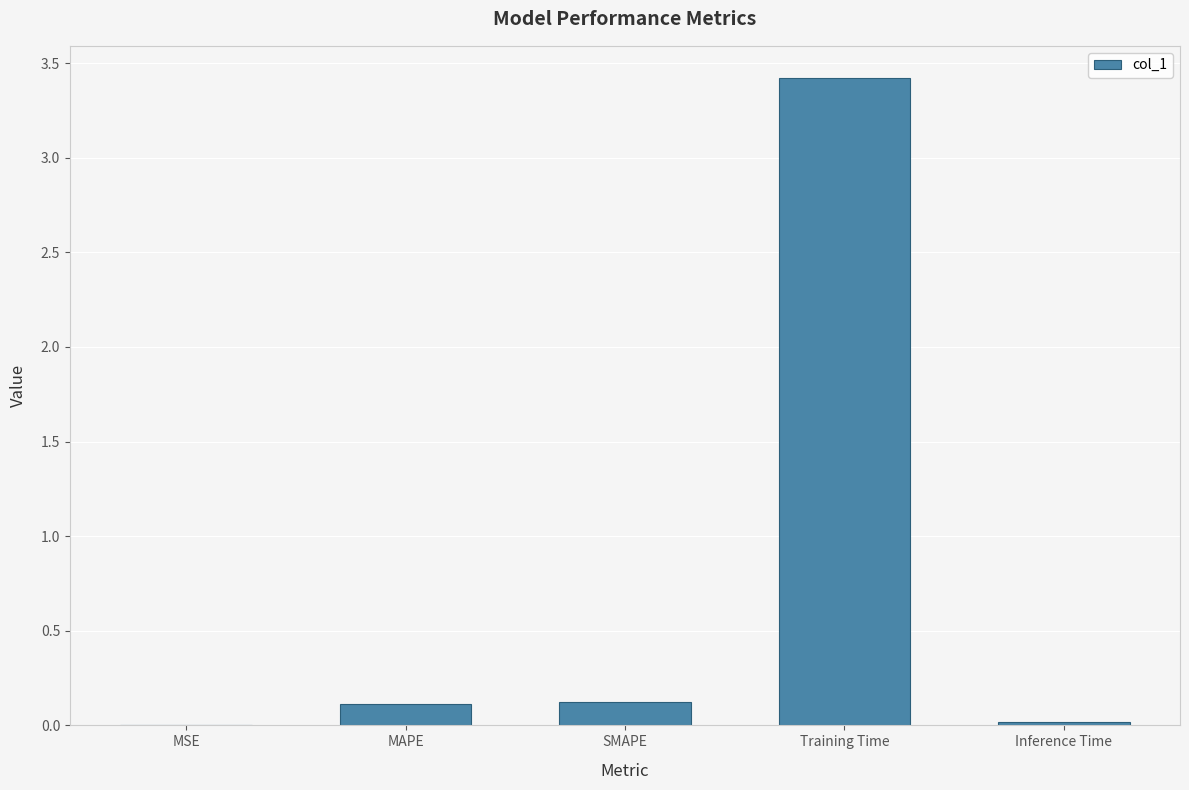

Is it true that the value at SMAPE is 0.1?

True